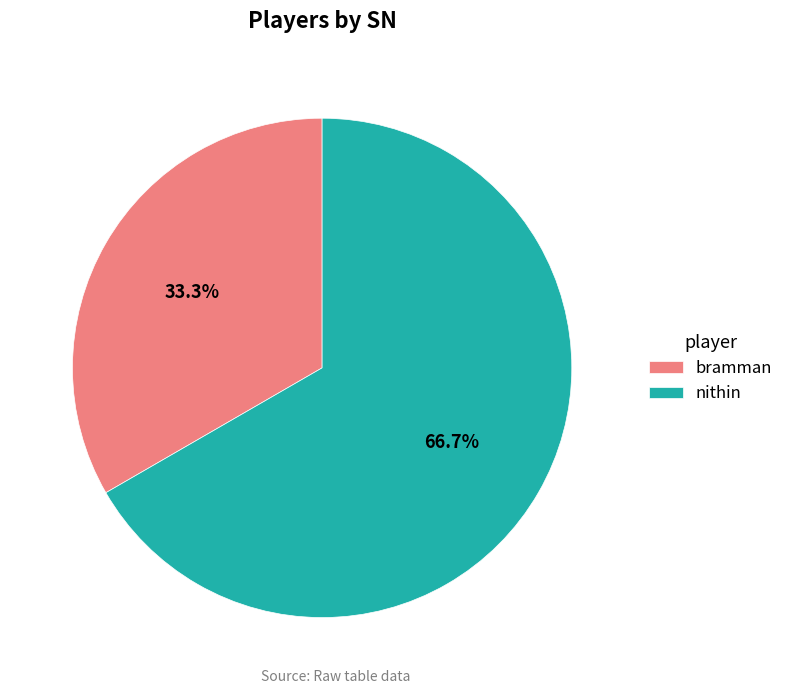

What is the ratio of the value at bramman to the value at nithin?

0.5